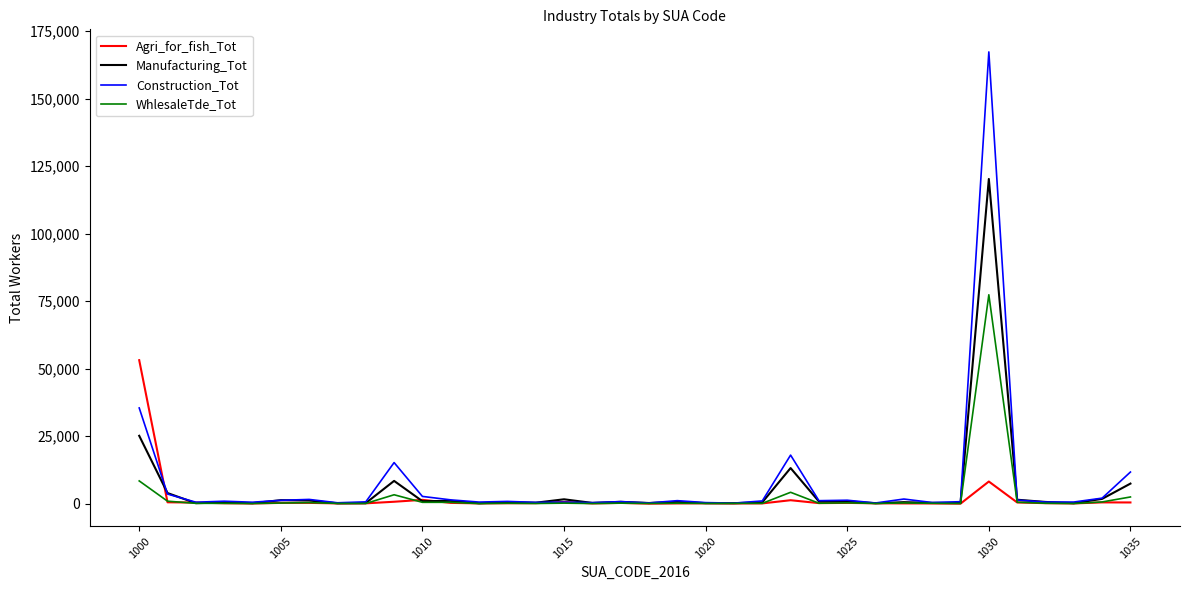

What is the maximum value shown in the chart?

167329